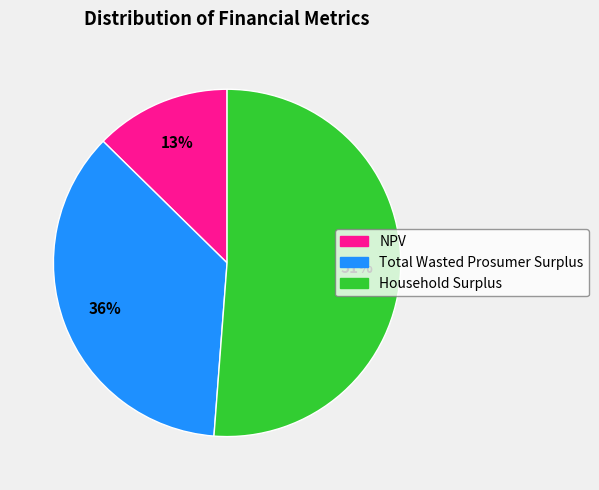

Approximately how many times larger is the value at Household Surplus compared to Total Wasted Prosumer Surplus?

1.4